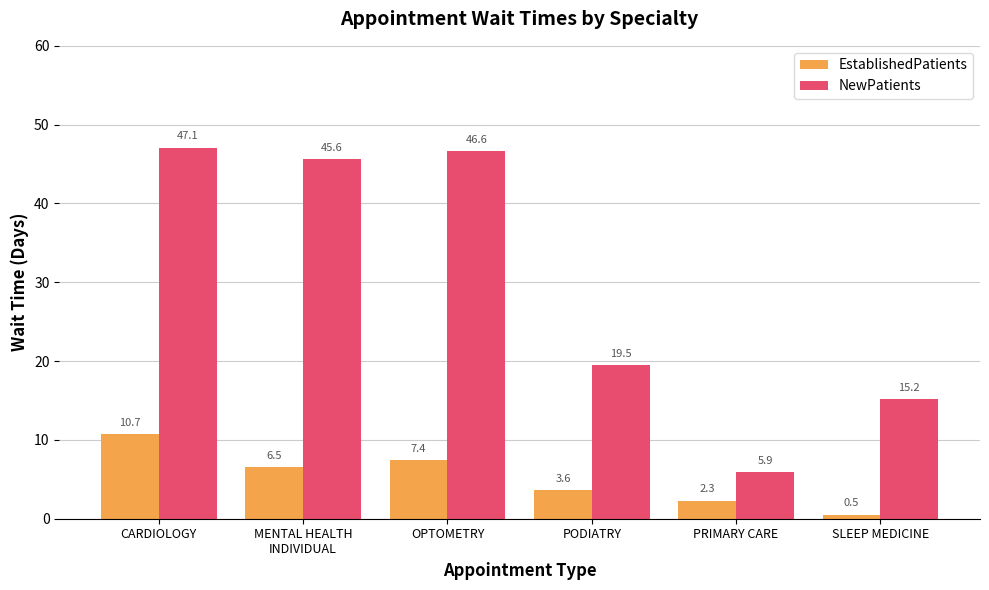

What is the average value of the EstablishedPatients series?

5.2